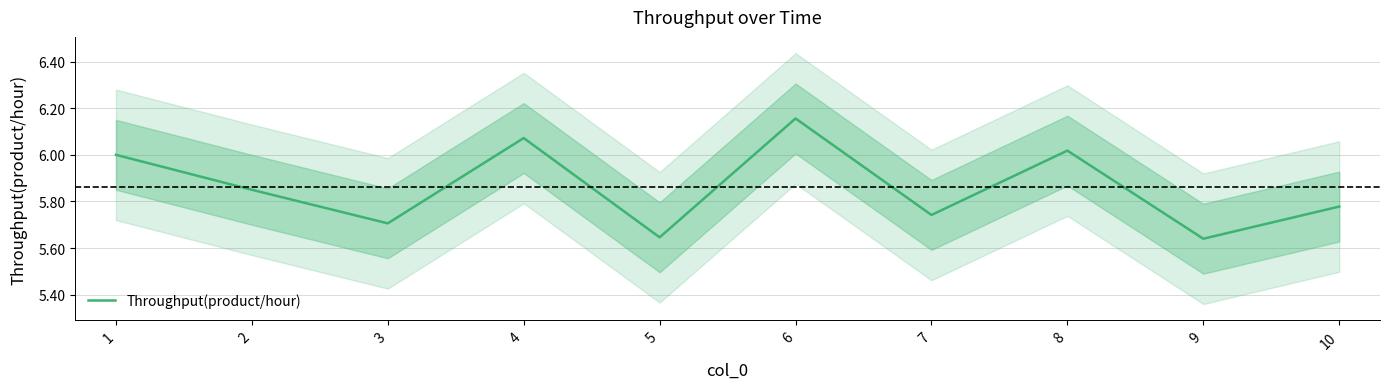

What value does the data have at 1?

6.0